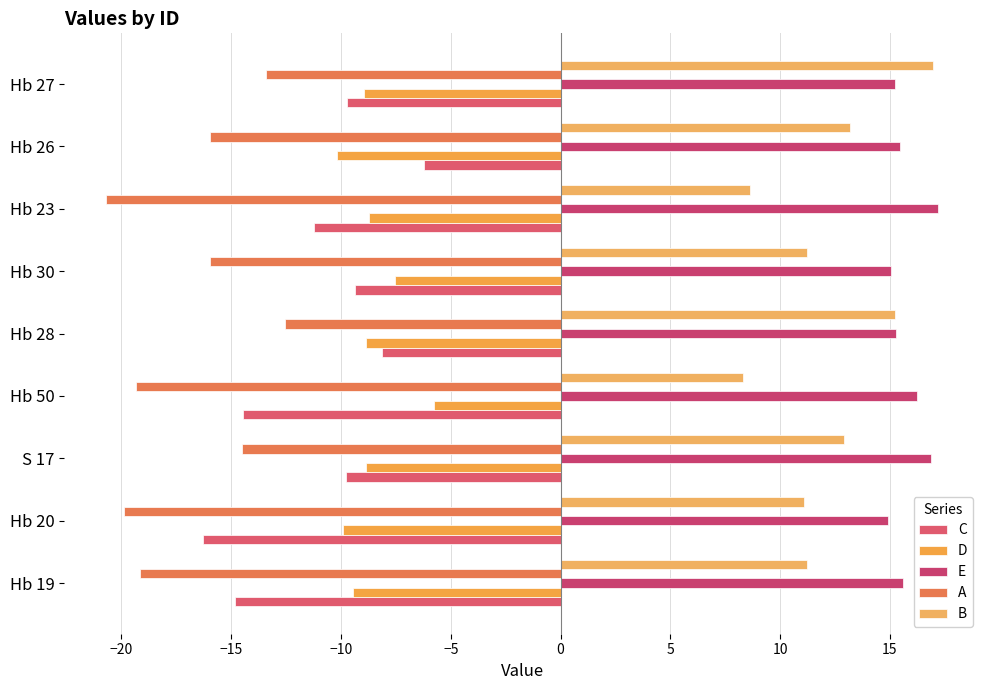

What is the difference between the maximum and second lowest values in the C series?

8.6